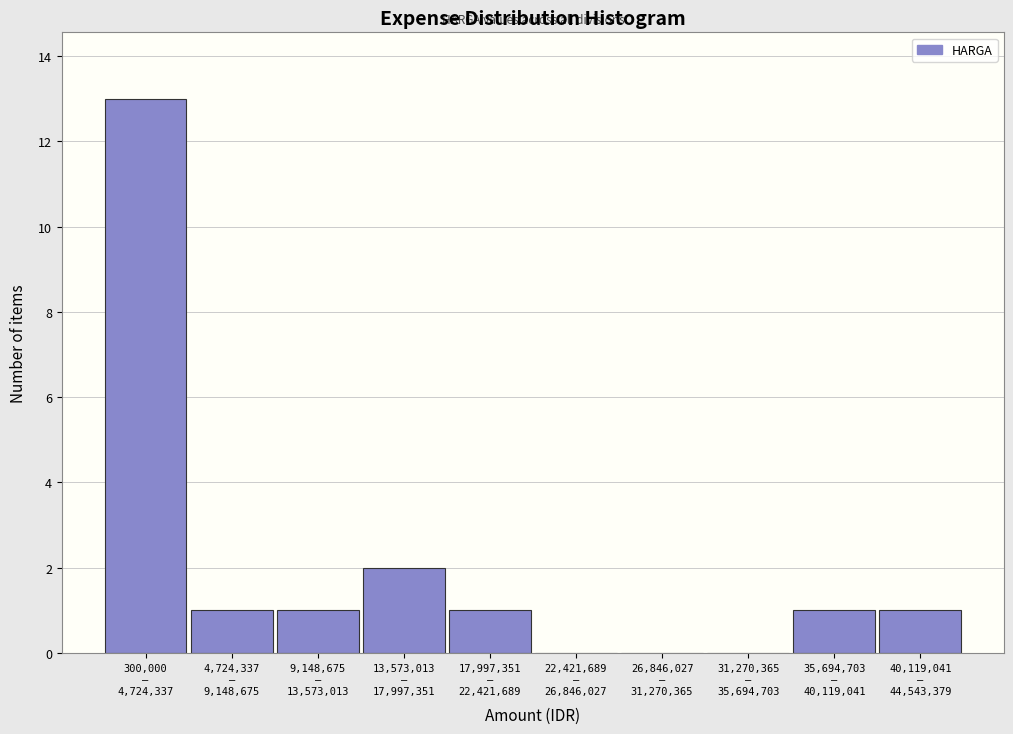

What is the greatest value displayed?

13